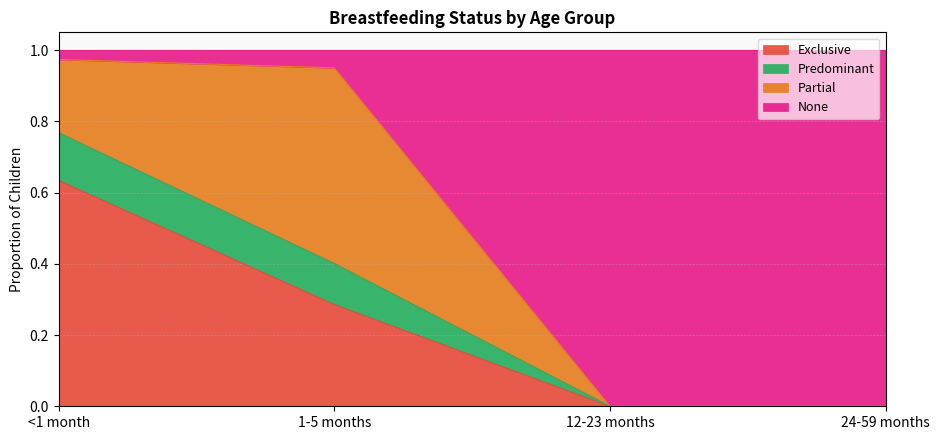

True or false: Predominant has more than 0 points higher than both neighbors.

False